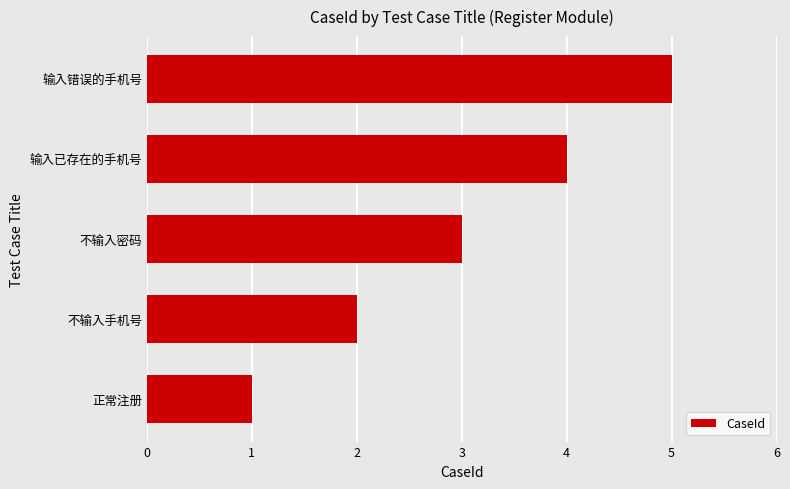

At which category does the chart reach its peak across all series?

输入错误的手机号